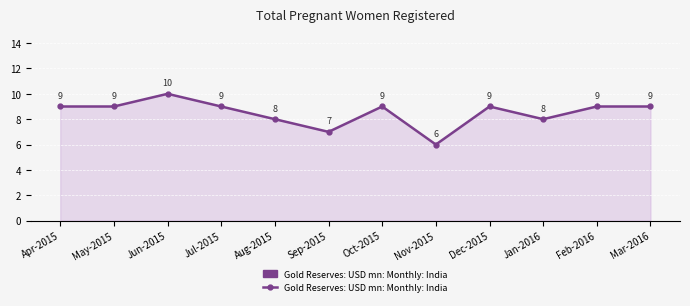

How many lines are shown in the chart?

1